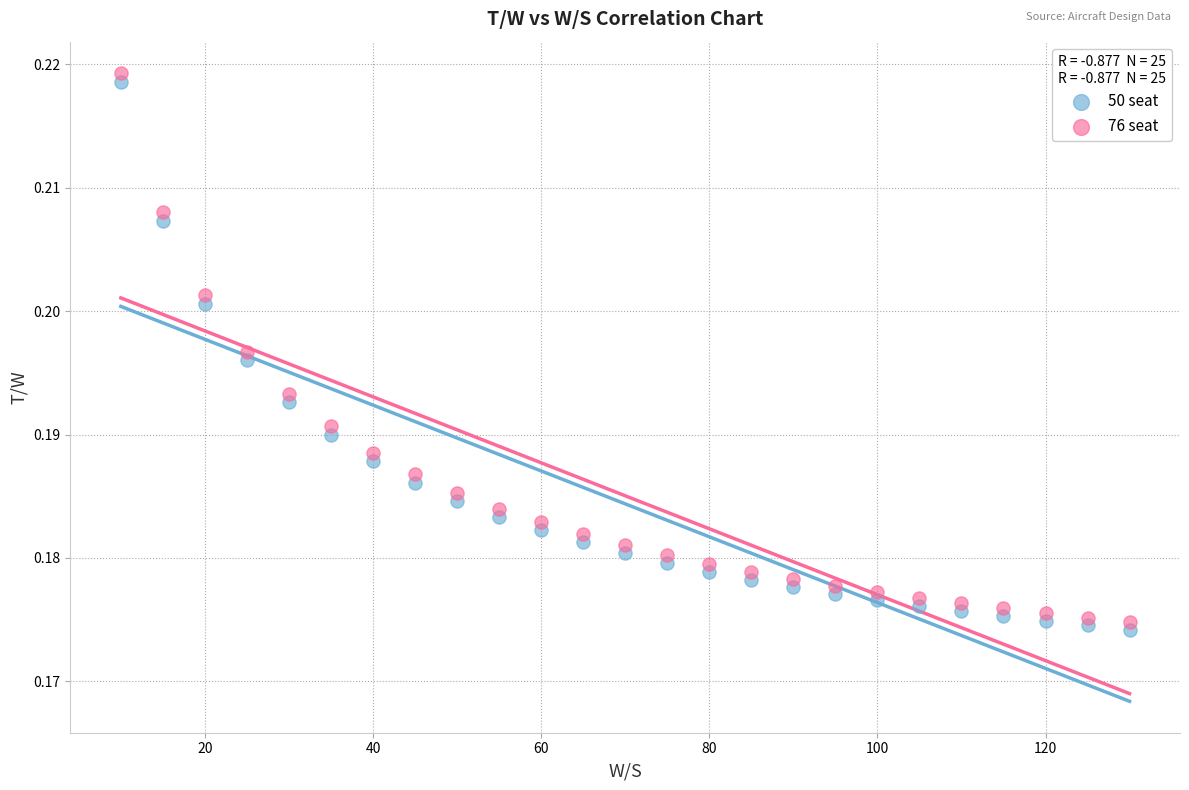

Across all data points, what is the range of X values (max minus min)?

120.0